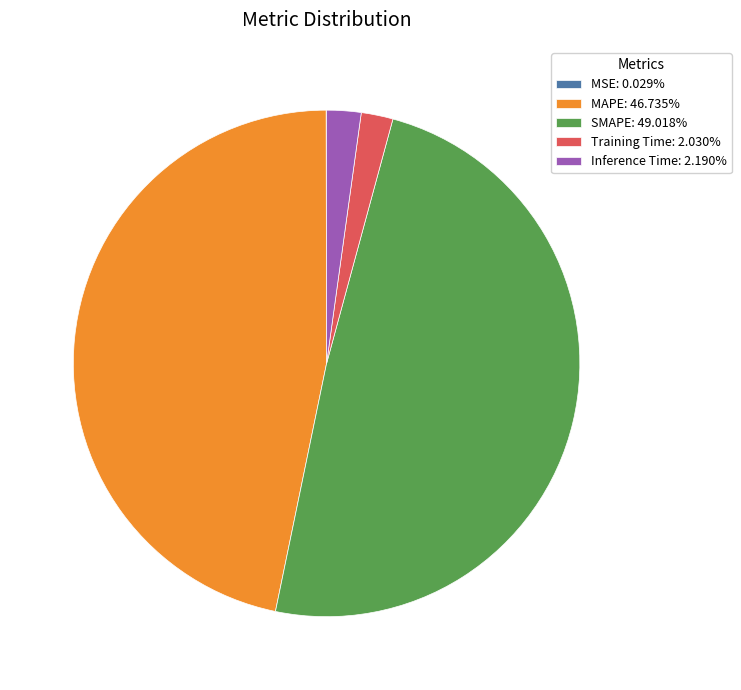

Do Training Time: 2.030% and Inference Time: 2.190% together represent more than half of the pie?

No